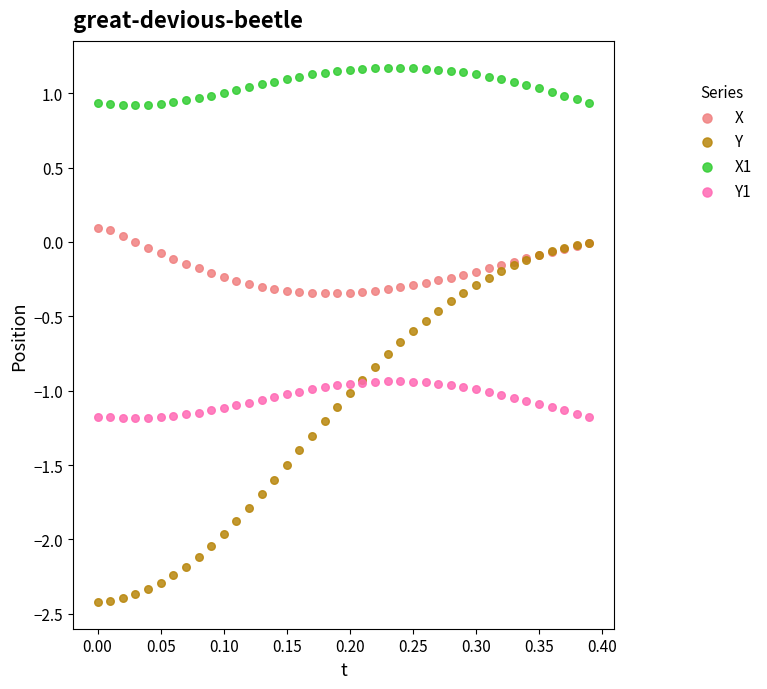

Which series reaches the minimum Y coordinate?

Y